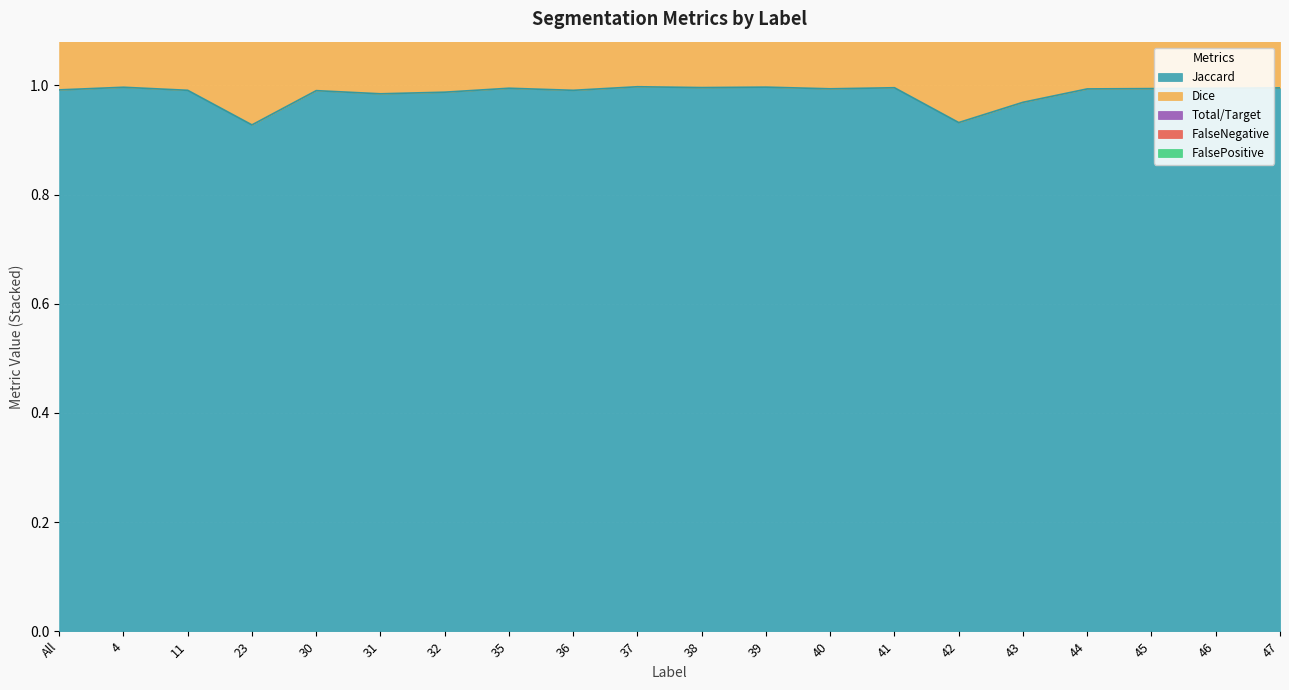

The value of Jaccard at 47 is 0.6. True or false?

False